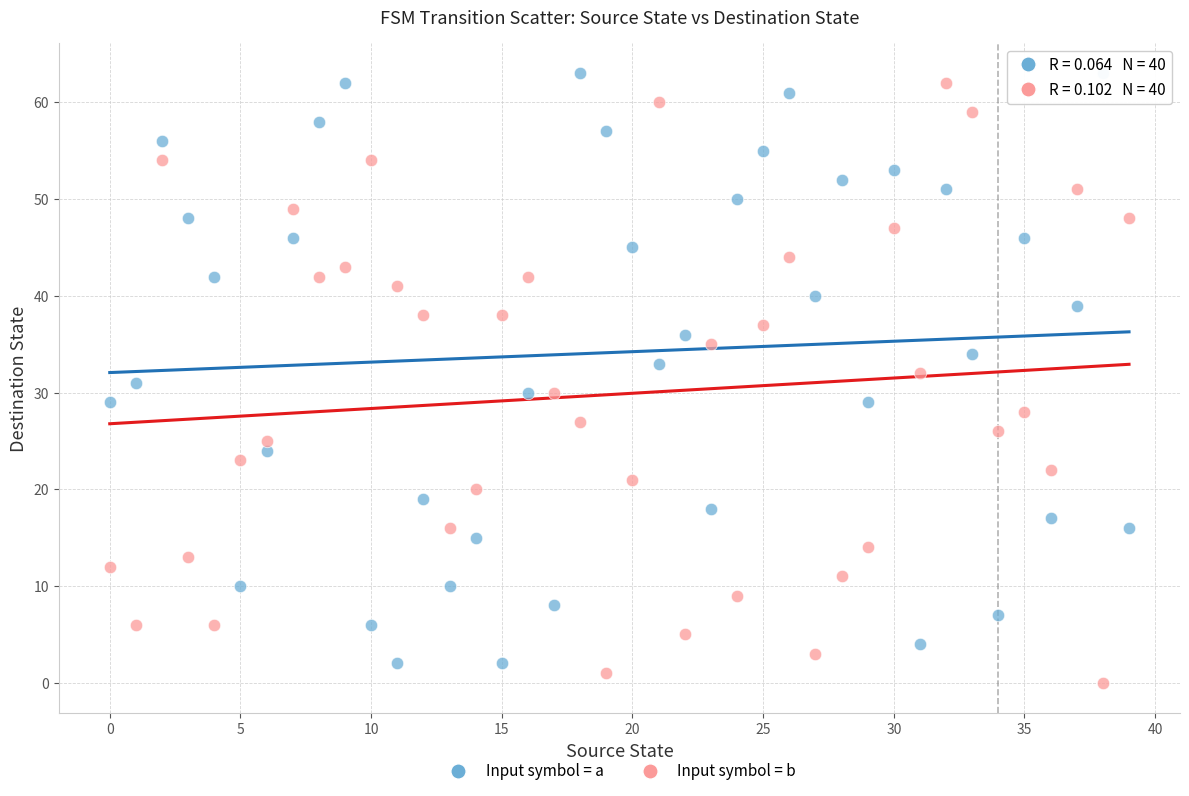

Across all data points, what is the range of Y values (max minus min)?

63